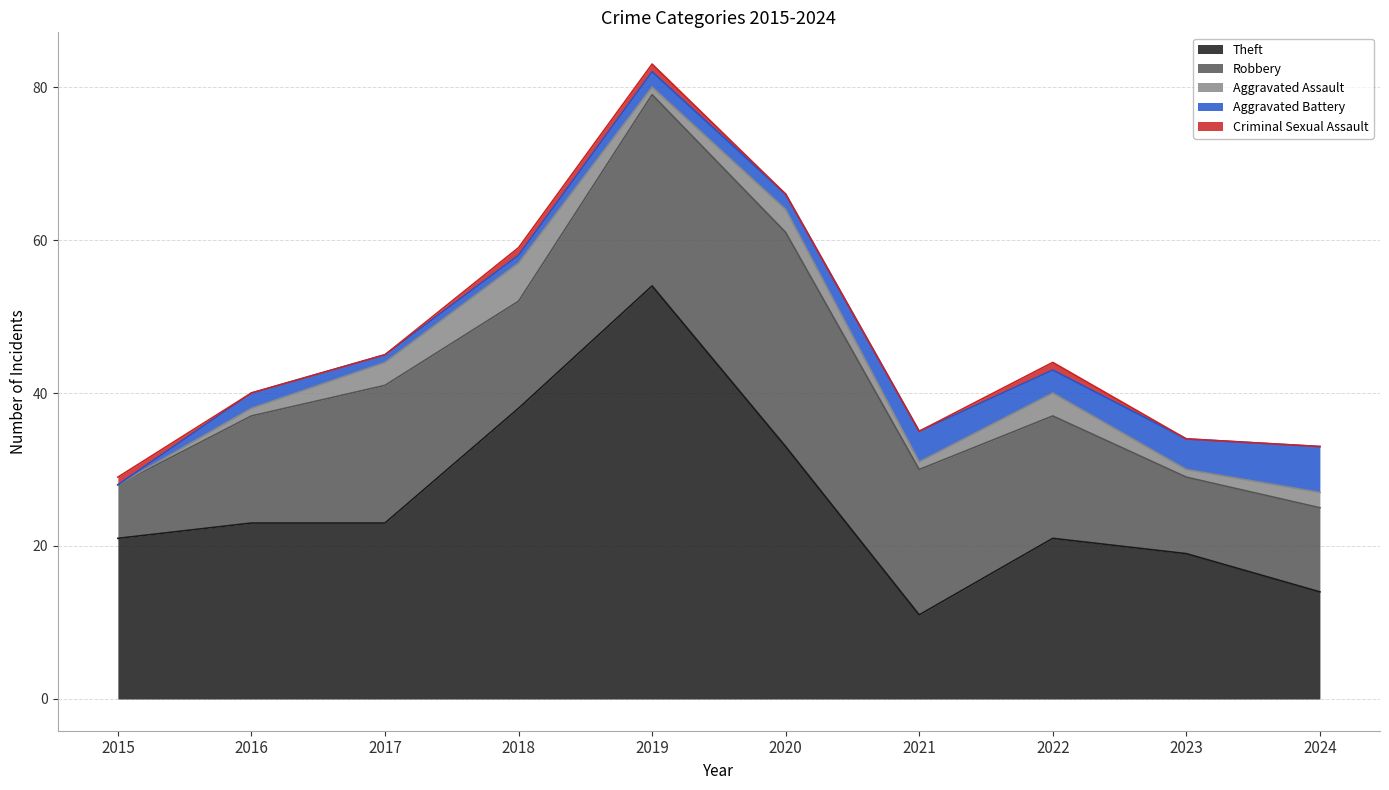

How many data points in Aggravated Assault are above 2?

4